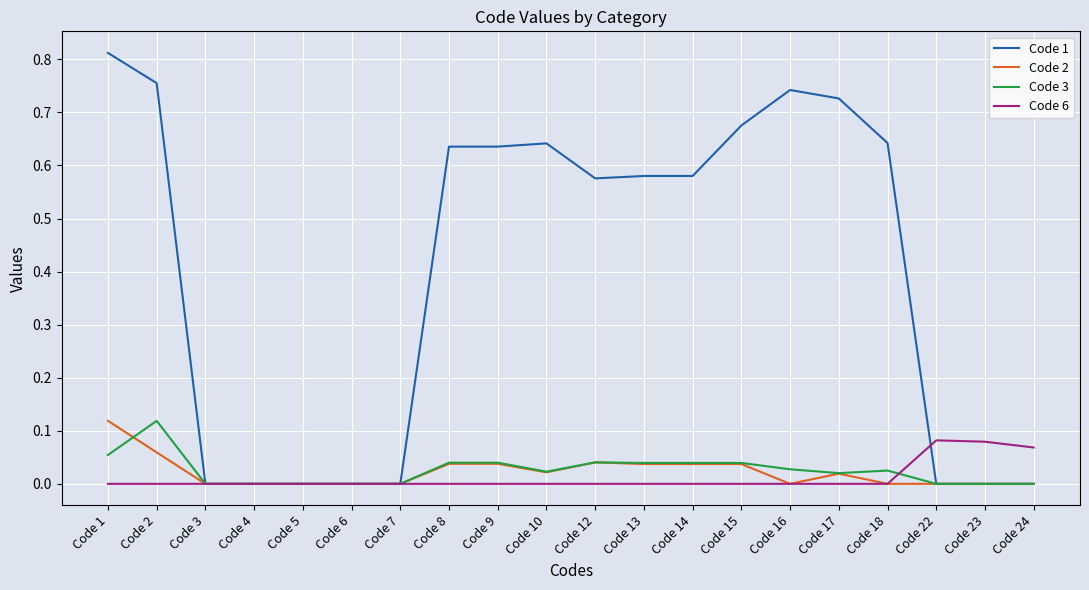

Which series has the largest total across all categories?

Code 1